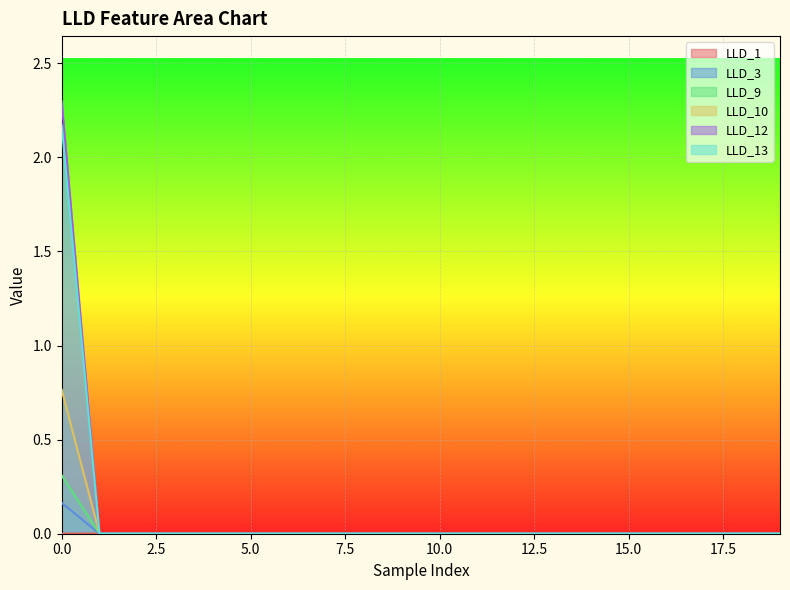

At which category does the chart reach its minimum across all series?

1